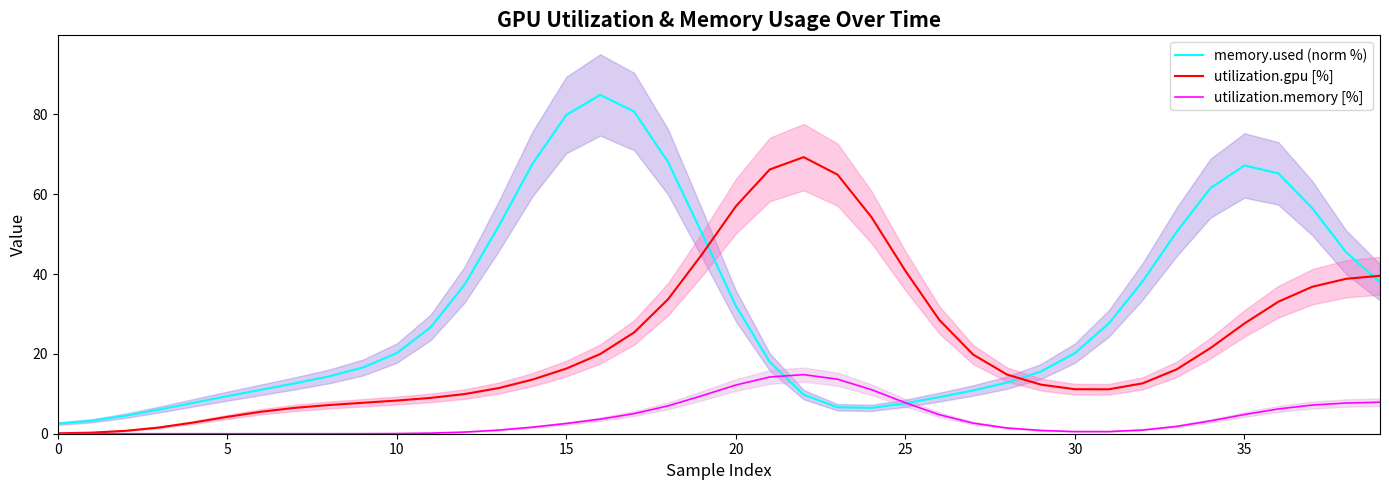

How many values in the utilization.gpu [%] series are below 16?

20